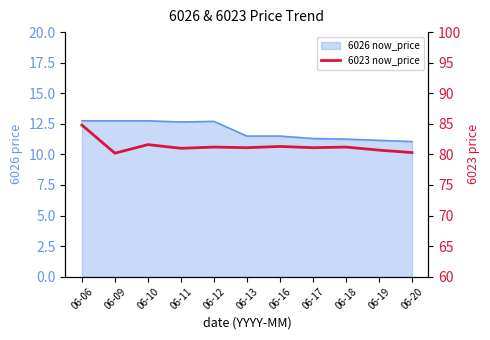

Where does the data first go above 81?

06-06